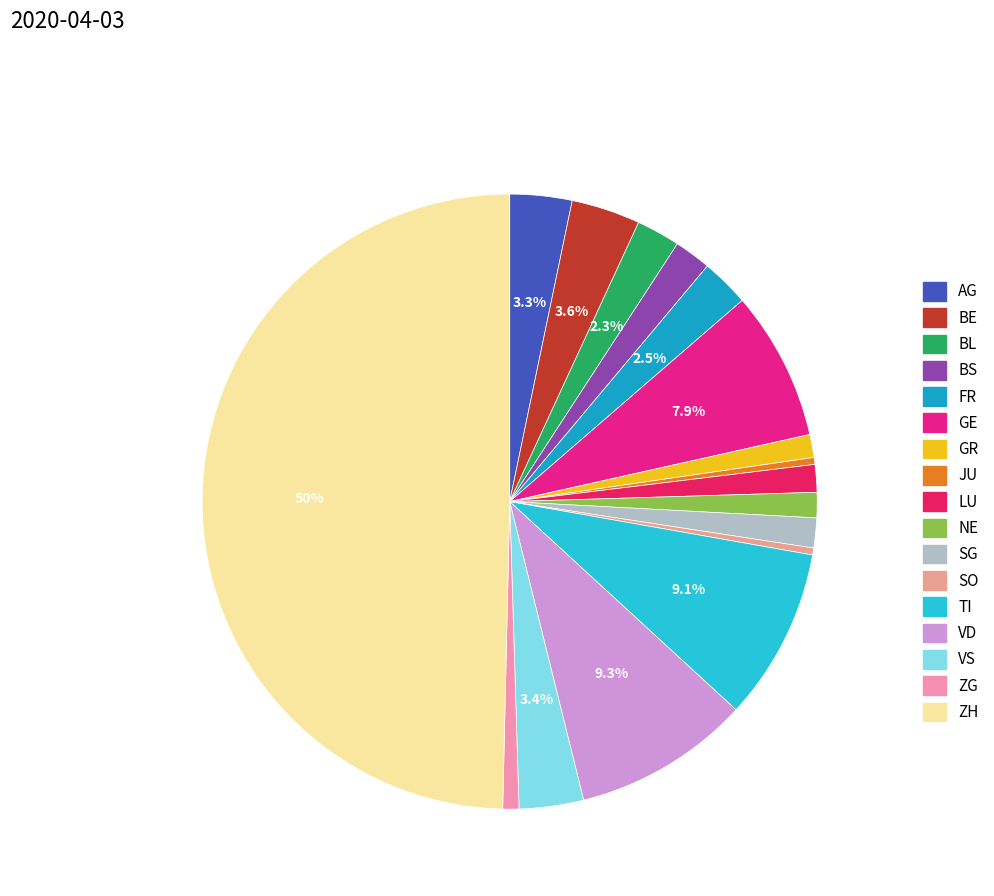

Which category has the biggest portion of the pie?

ZH